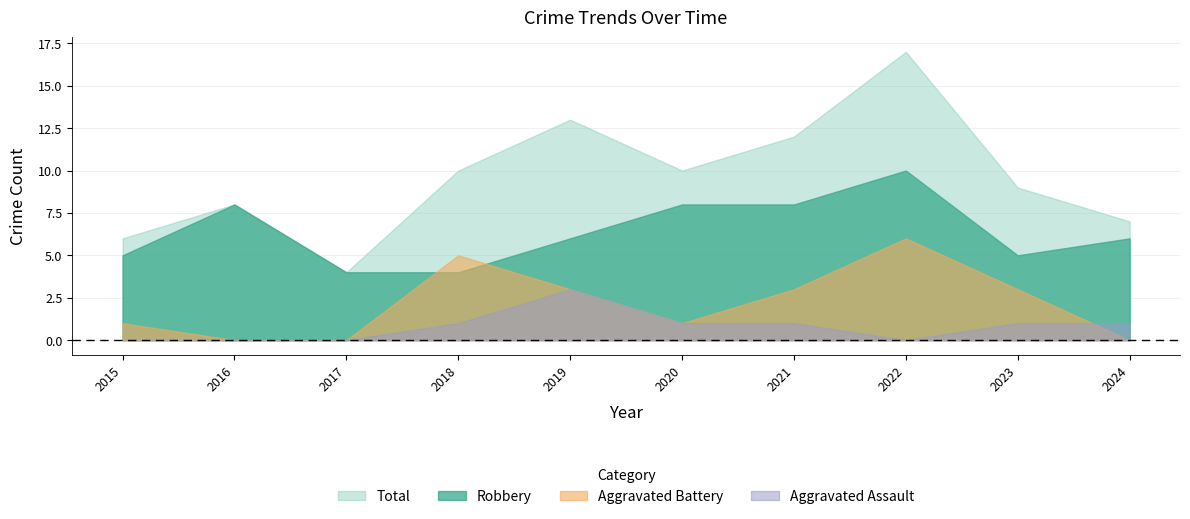

Does the chart have visible grid lines?

Yes